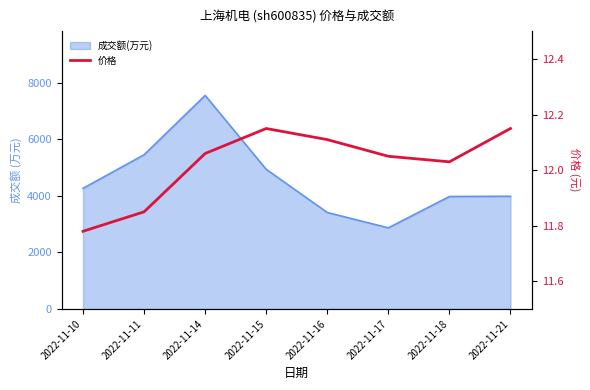

Is it true that the value at 2022-11-14 is 12.1?

True